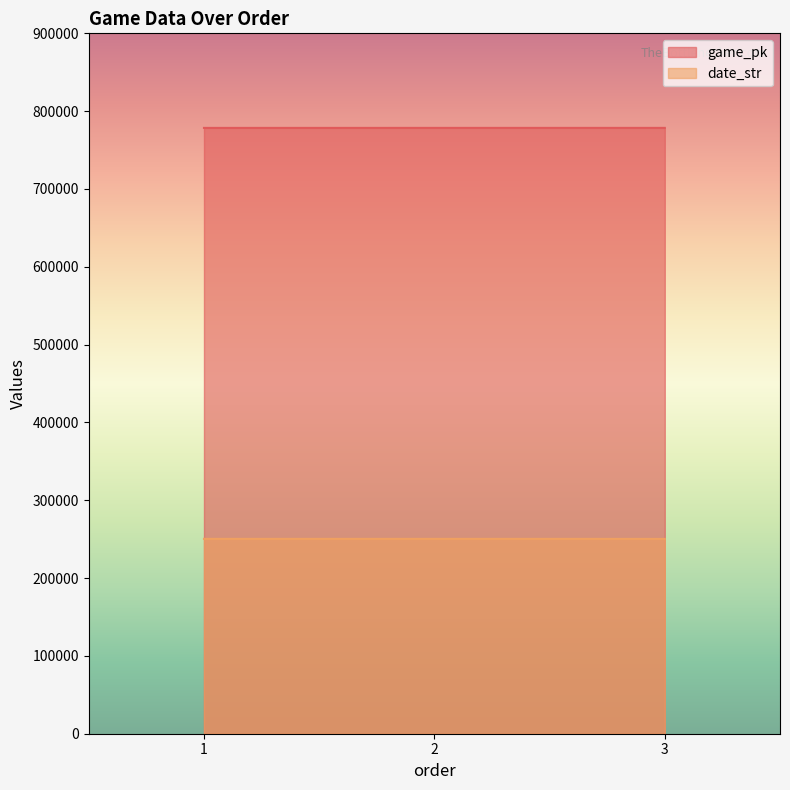

What is the difference between the maximum and second lowest values in the date_str series?

1